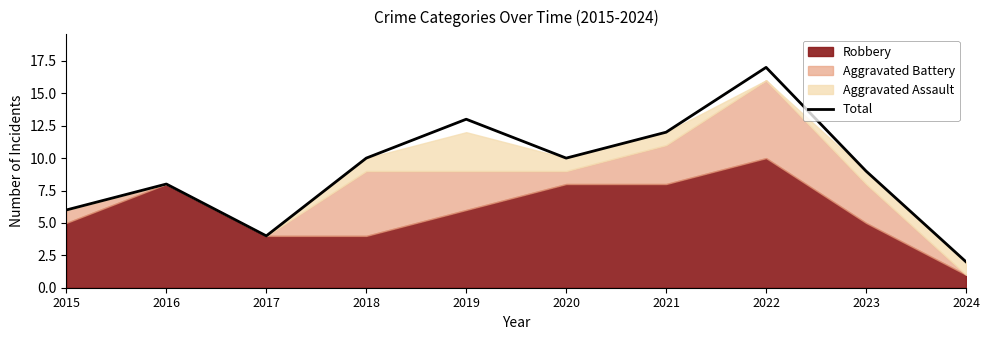

How many points are higher than both their immediate neighbors (excluding endpoints)?

3